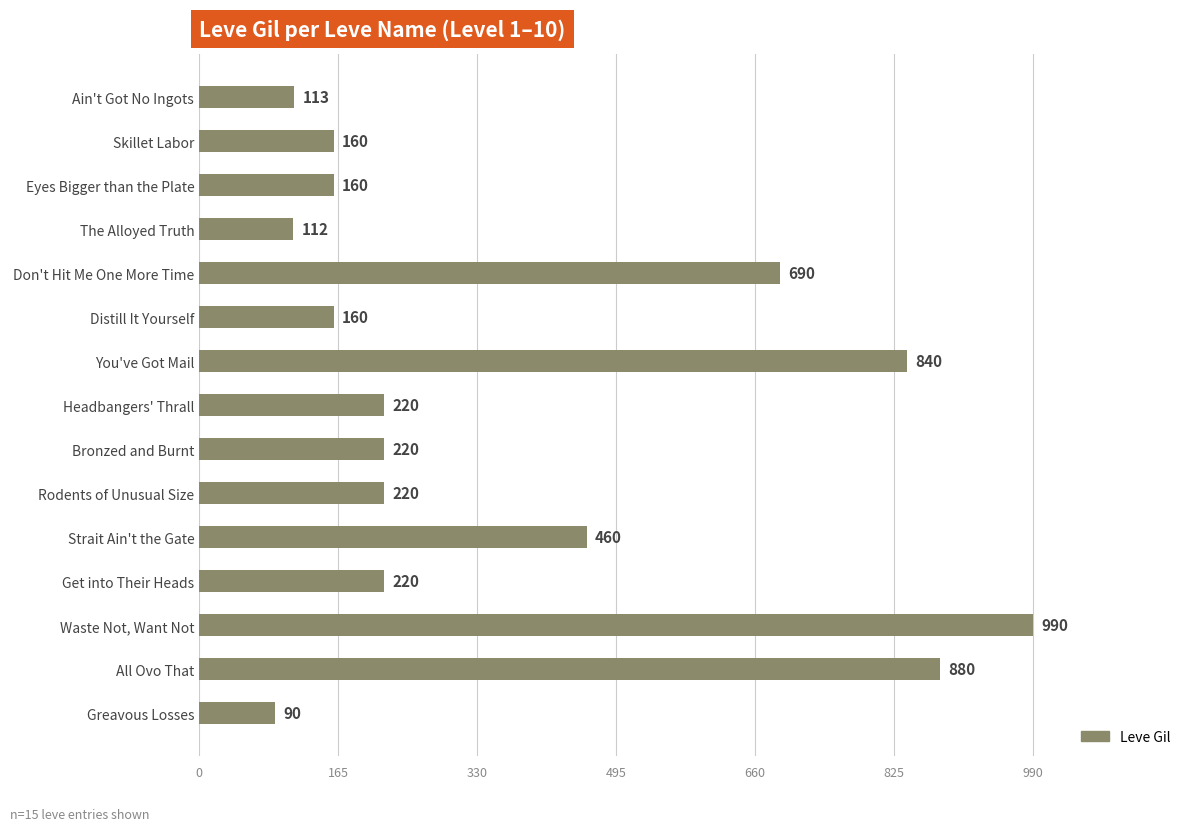

What is the maximum value shown in the chart?

990